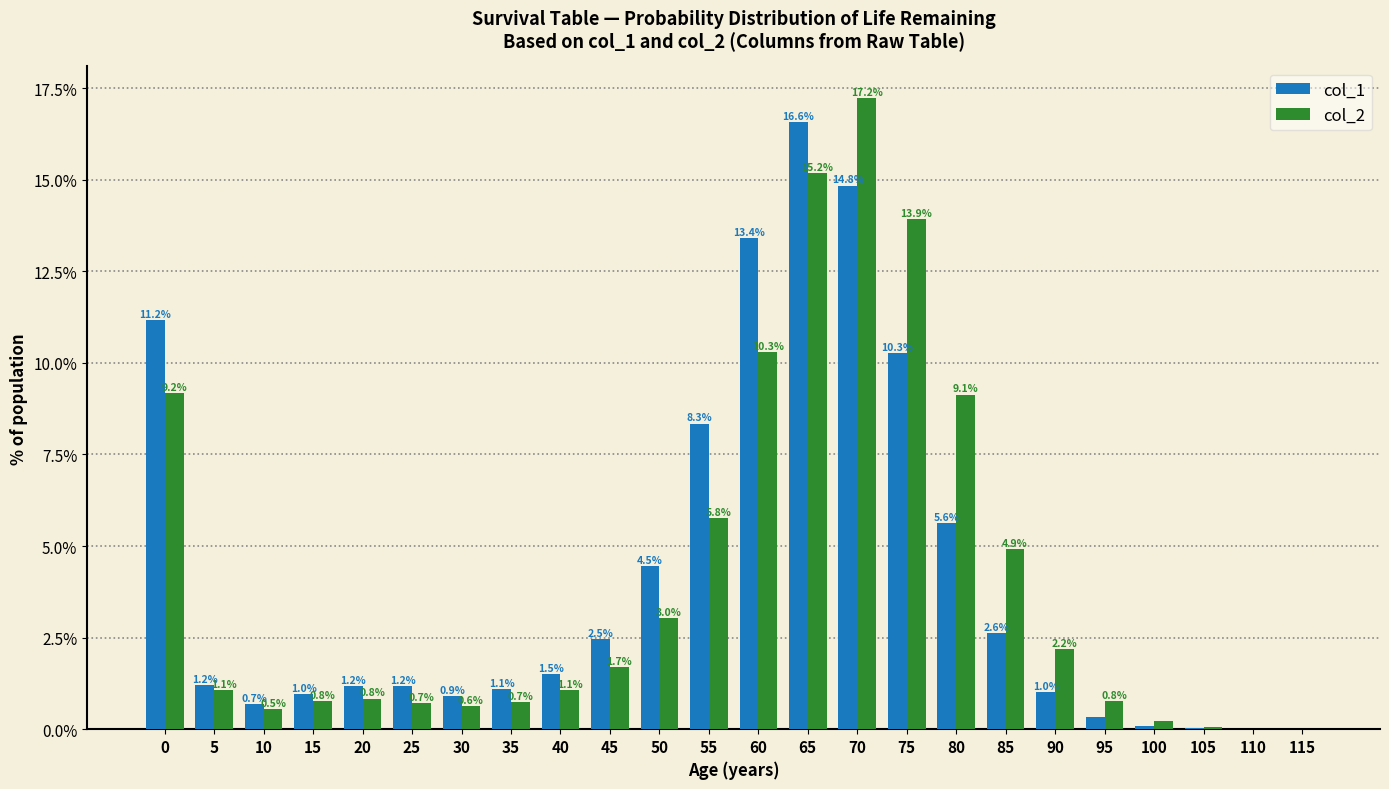

True or false: col_2 has a value of 3.0 at 50.

True